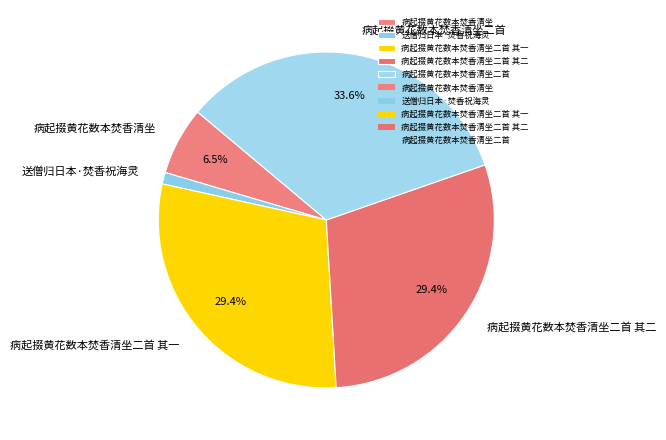

What percentage is the 病起掇黄花数本焚香清坐二首 slice, to the nearest percent?

34%